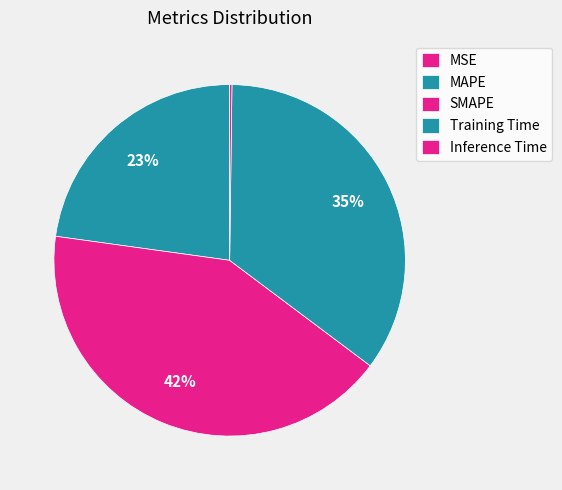

Rank the categories by value from lowest to highest.

MSE, Inference Time, MAPE, Training Time, SMAPE